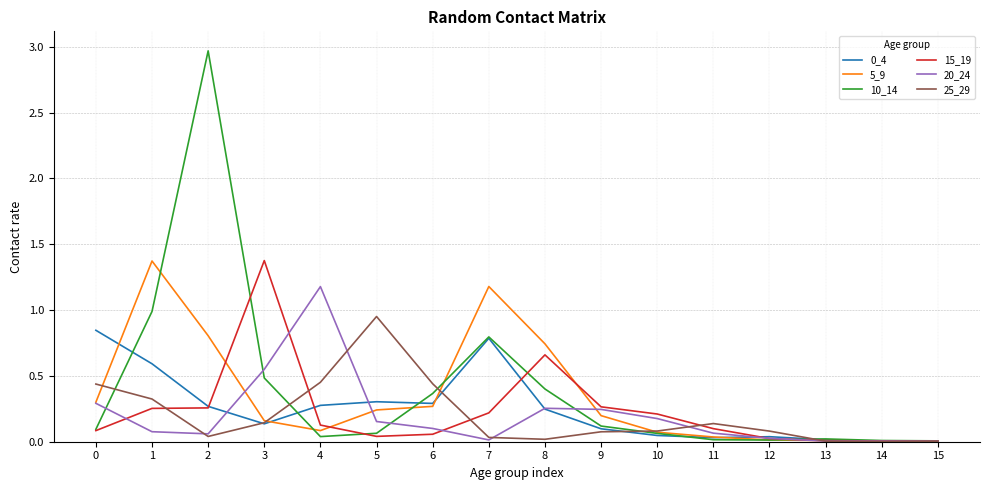

Which series has the widest spread of values?

10_14